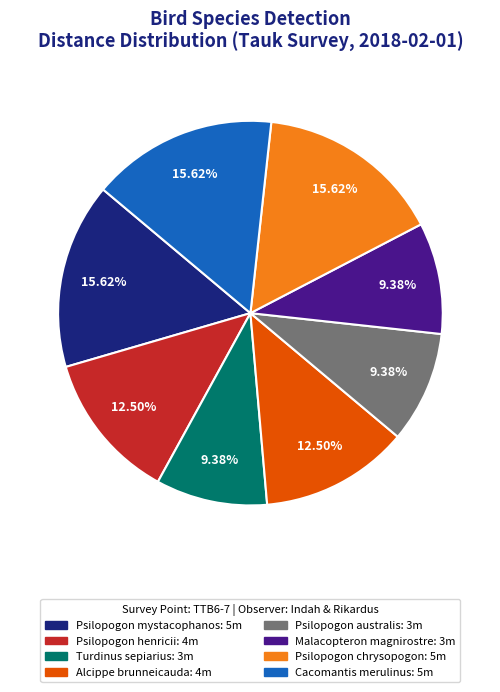

To the nearest percent, what percentage of the pie is Cacomantis merulinus?

16%